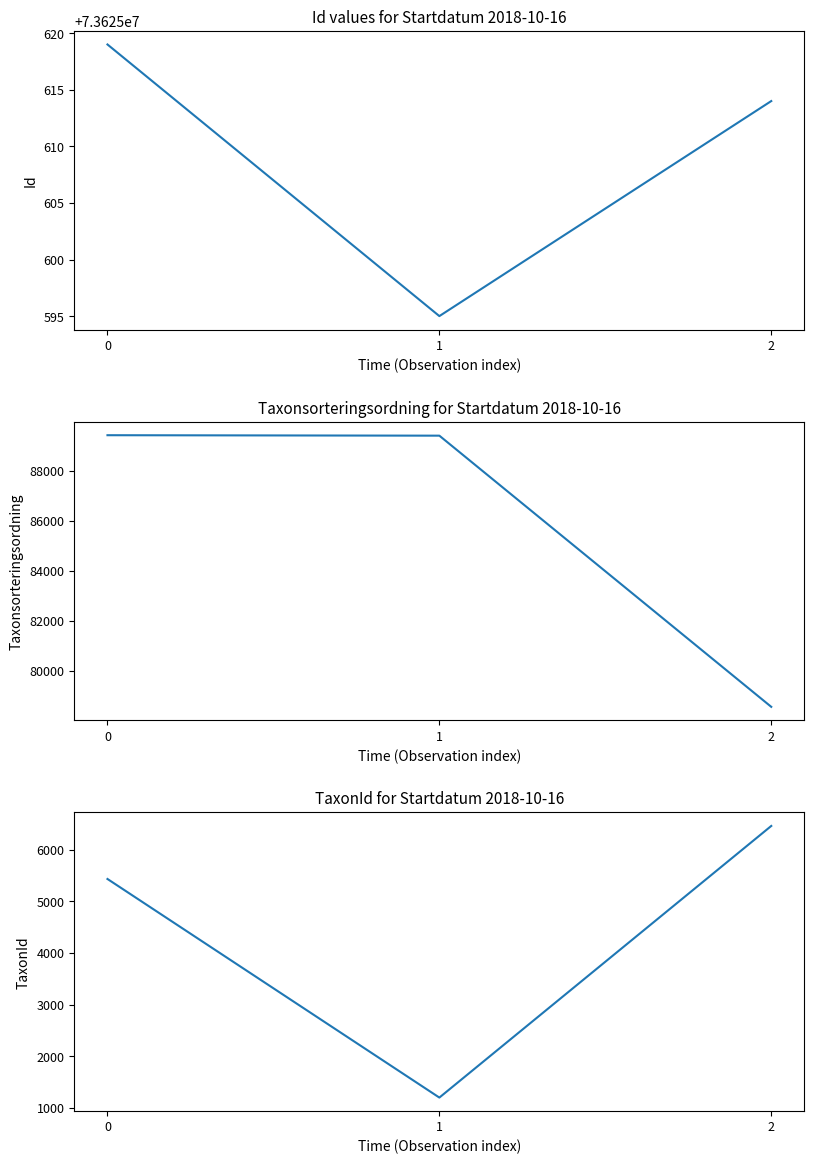

Which has a higher value, 1 or 2?

2